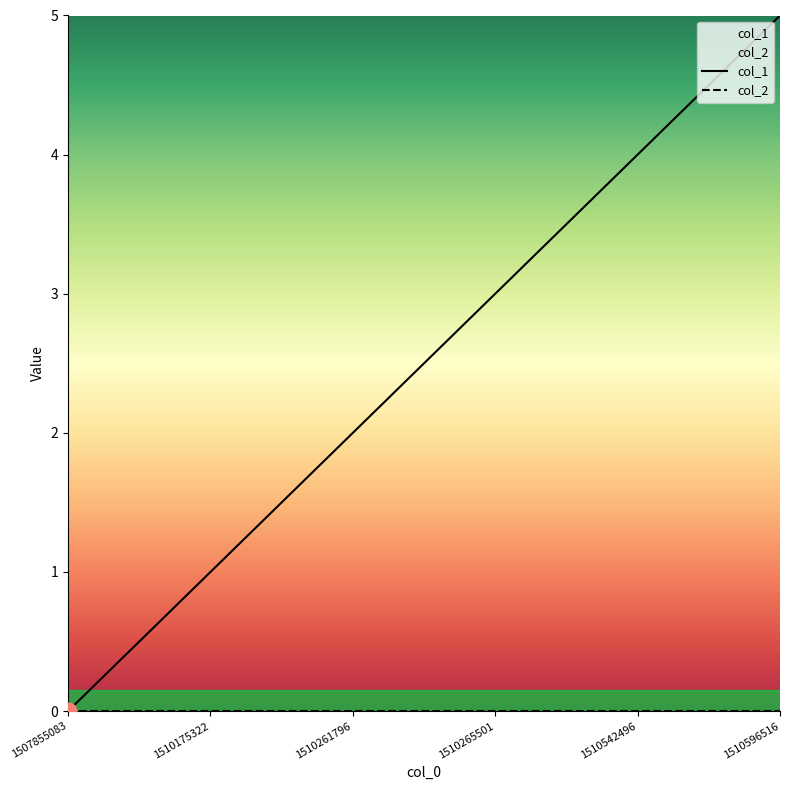

What is the maximum value shown in the chart?

5